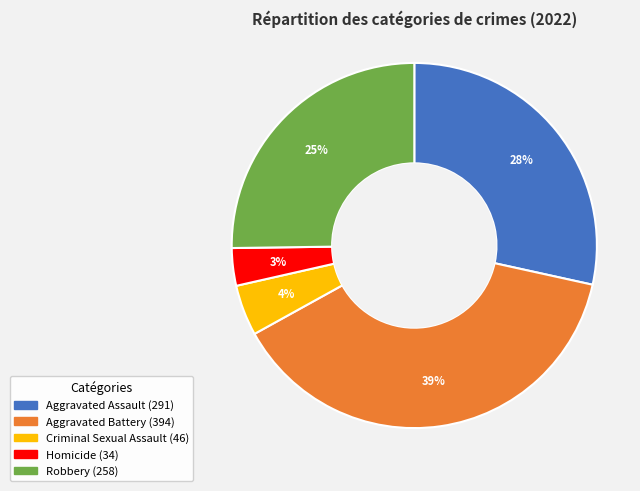

Which slice is the smallest?

Homicide